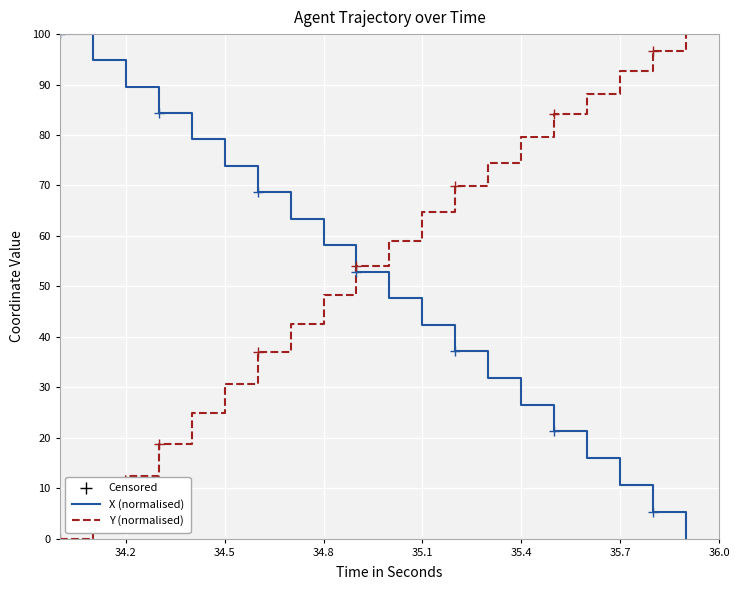

Which series has the largest total across all categories?

Y (normalised)